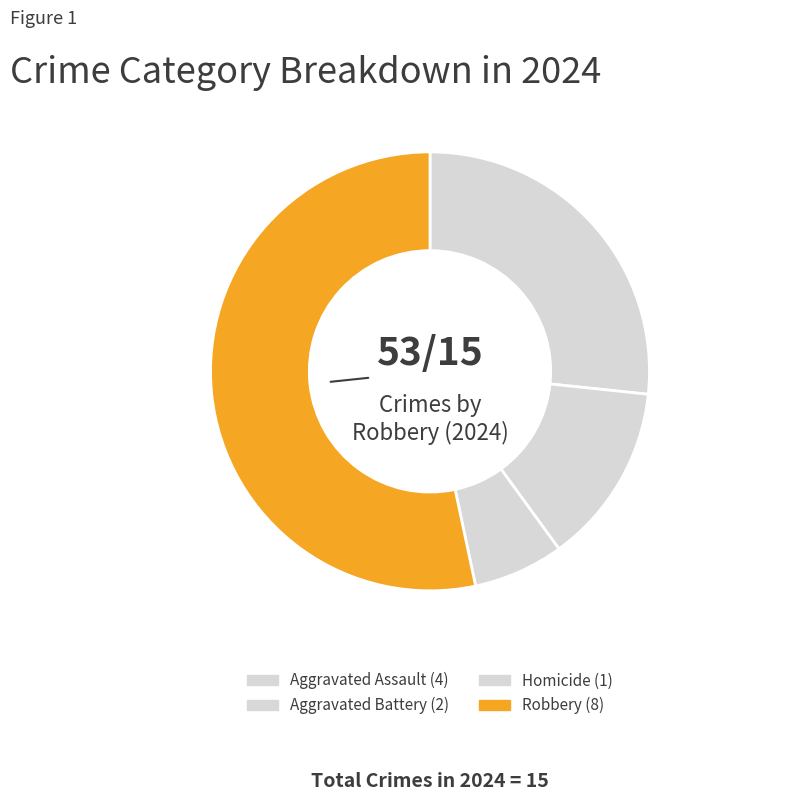

How many segments does this pie chart have?

4